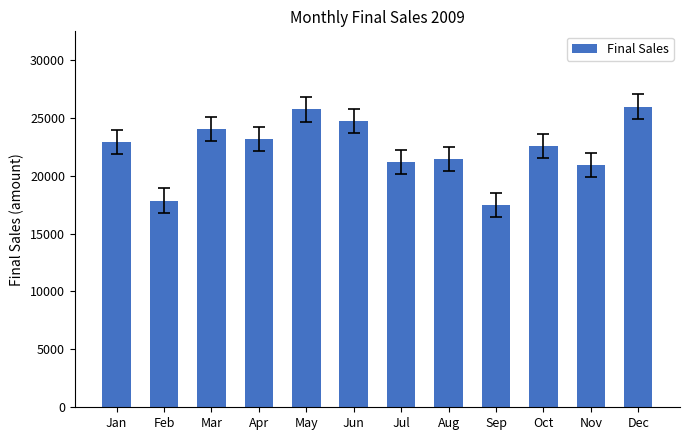

The chart shows a value of 22888.9 at Jan. True or false?

True